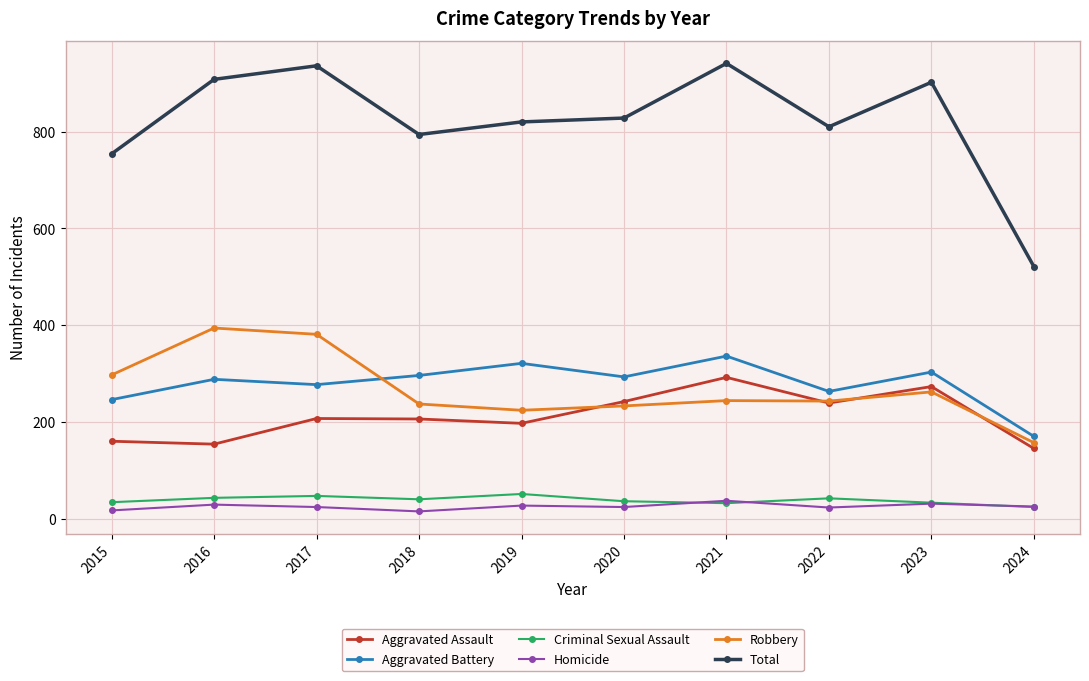

What is the maximum value shown in the chart?

941